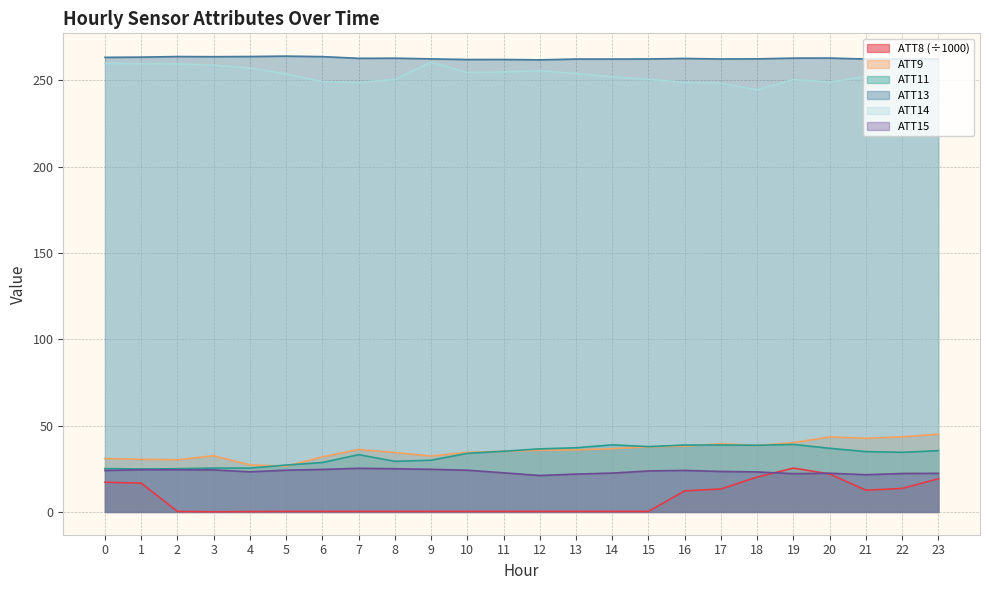

The ATT15 series shows 23.4 at 17. True or false?

True